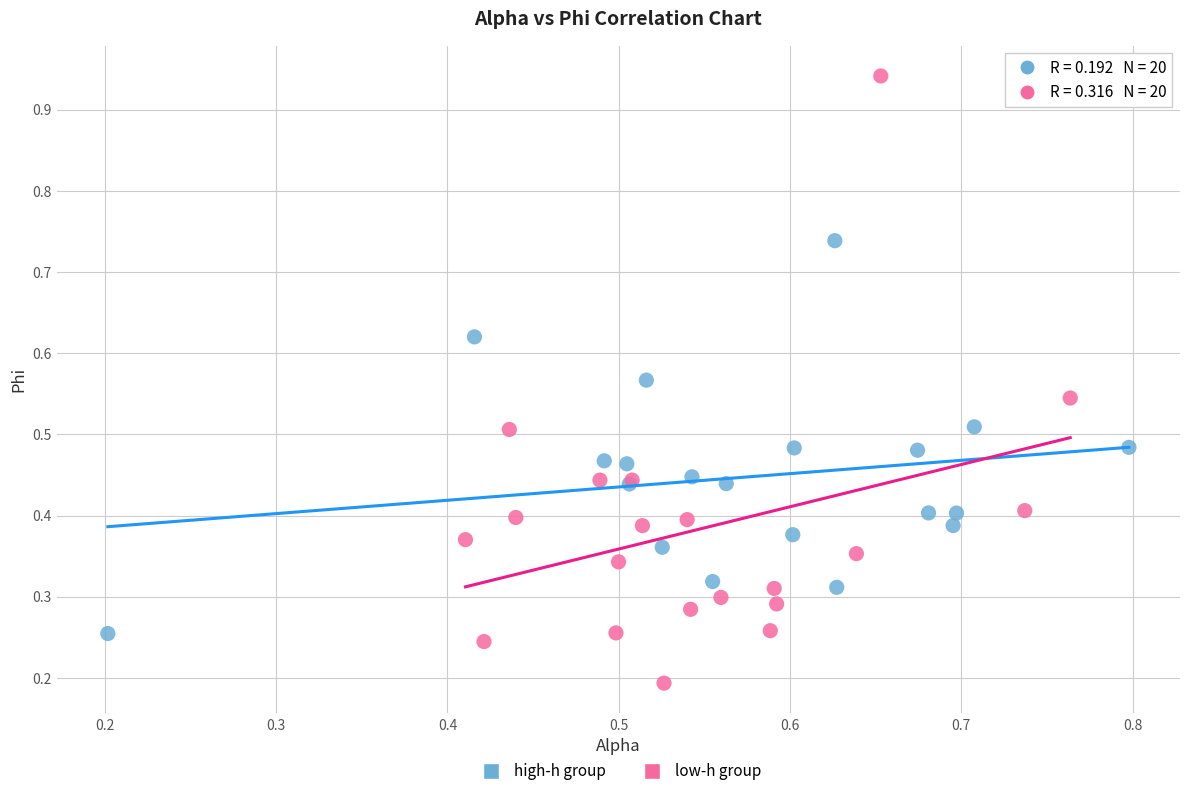

What are all the series names shown in the legend?

high-h group, low-h group